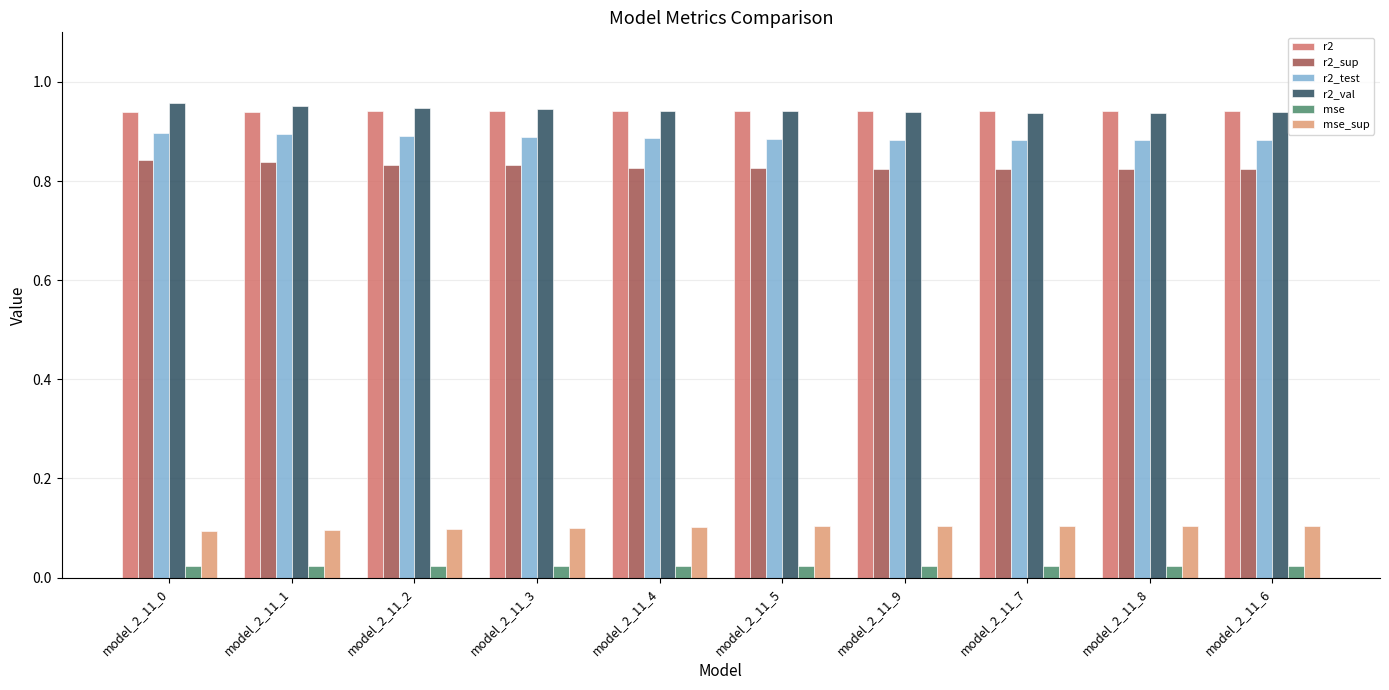

How many bars are there in total?

60